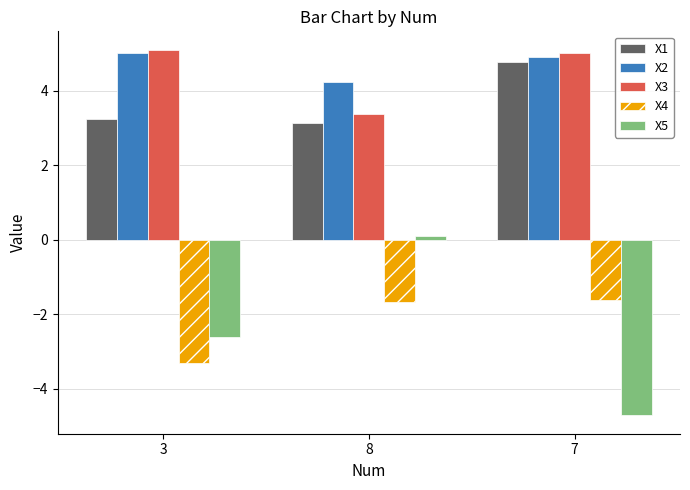

What are all the series names shown in the legend?

X1, X2, X3, X4, X5